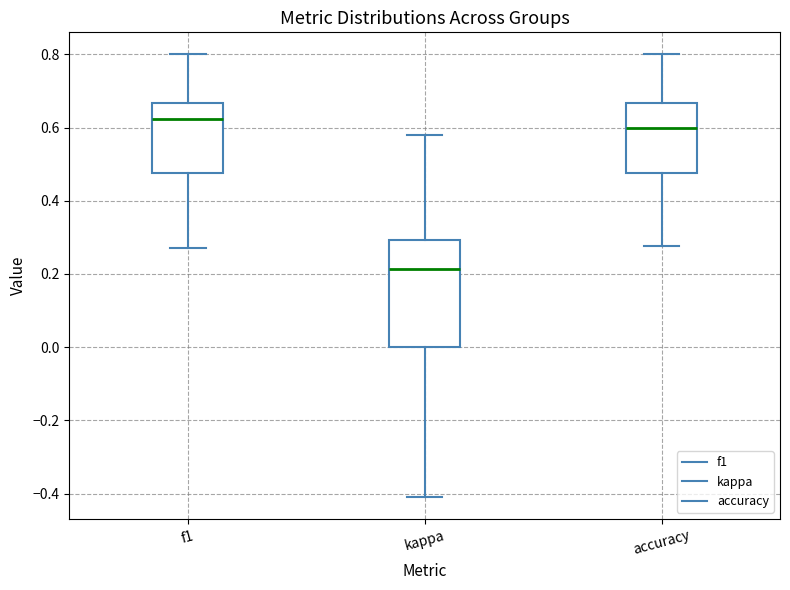

Which box has the lowest median line?

kappa